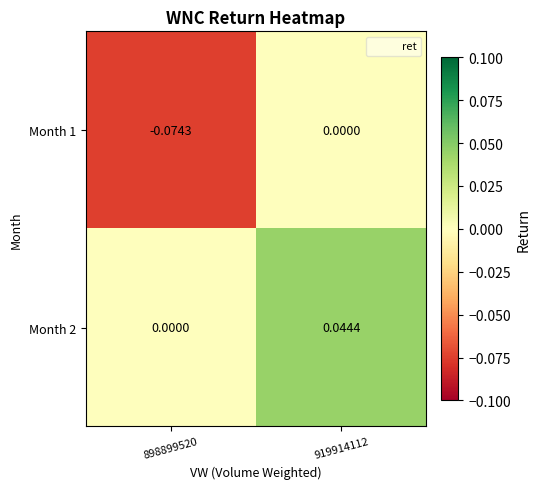

Is the value of Month 1 at 898899520 greater than the value of Month 2 at 898899520?

No